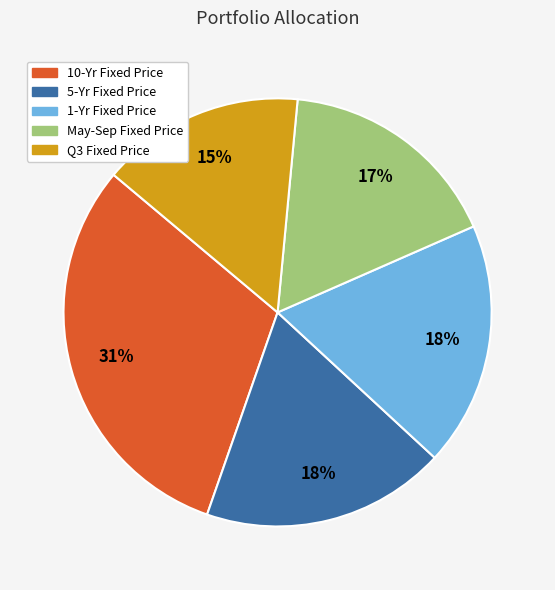

Is the sum of 5-Yr Fixed Price and Q3 Fixed Price greater than half?

No